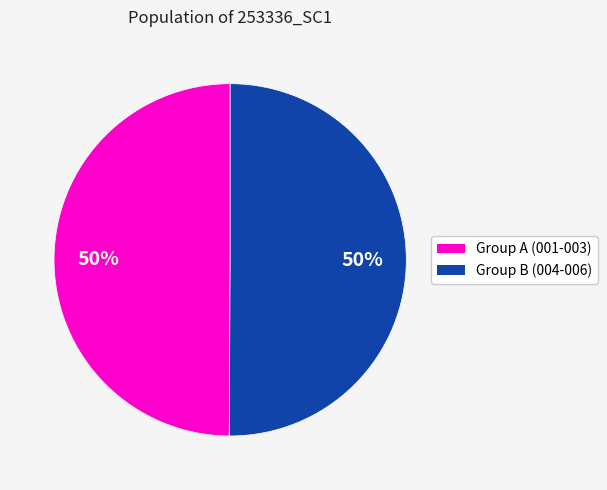

To the nearest percent, what is the average slice percentage?

50%